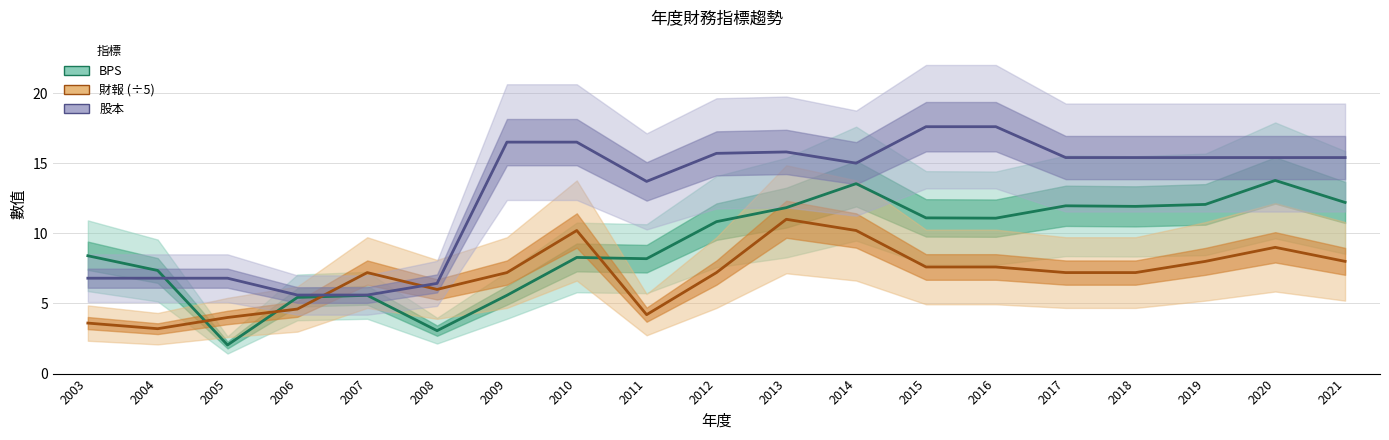

Rank the series at 2009 from highest to lowest value.

股本, 財報 (÷5), BPS